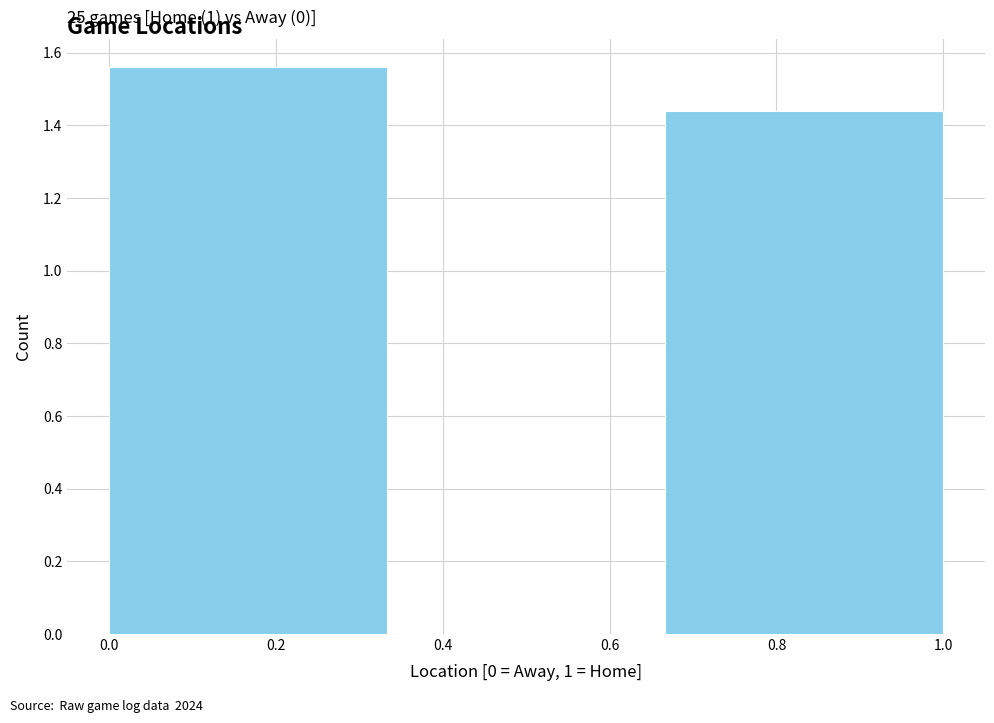

Which range on the x-axis has the tallest bar?

0.00 to 0.34